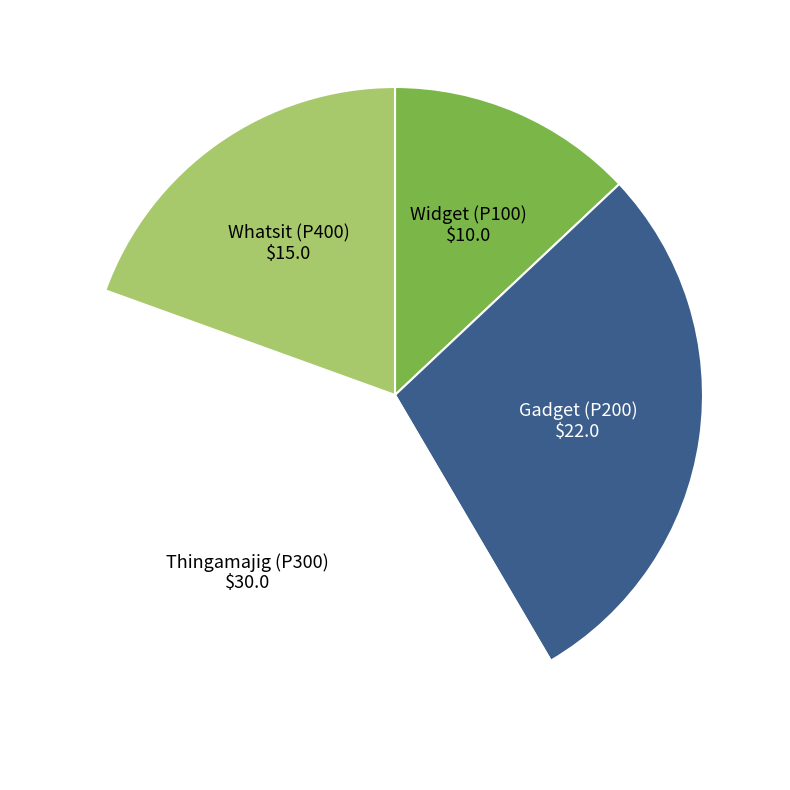

Count the number of slices in the pie.

4